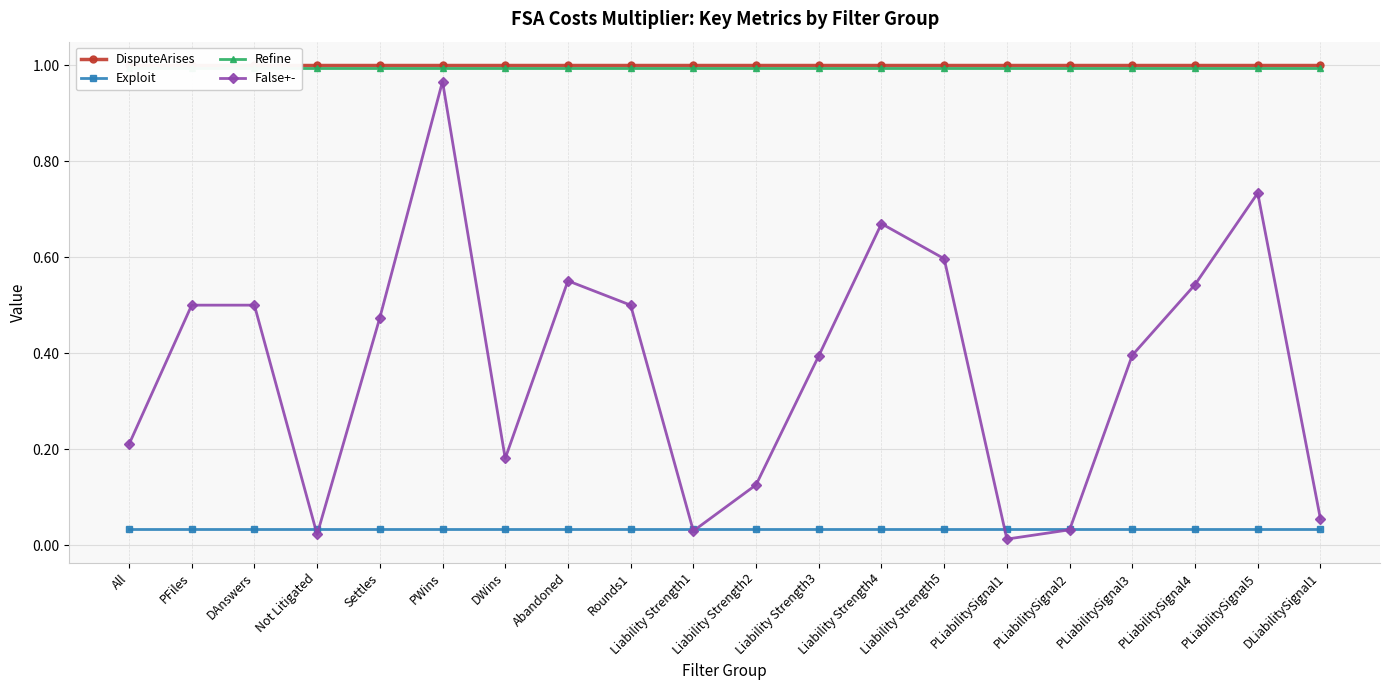

Which series has the largest total across all categories?

DisputeArises